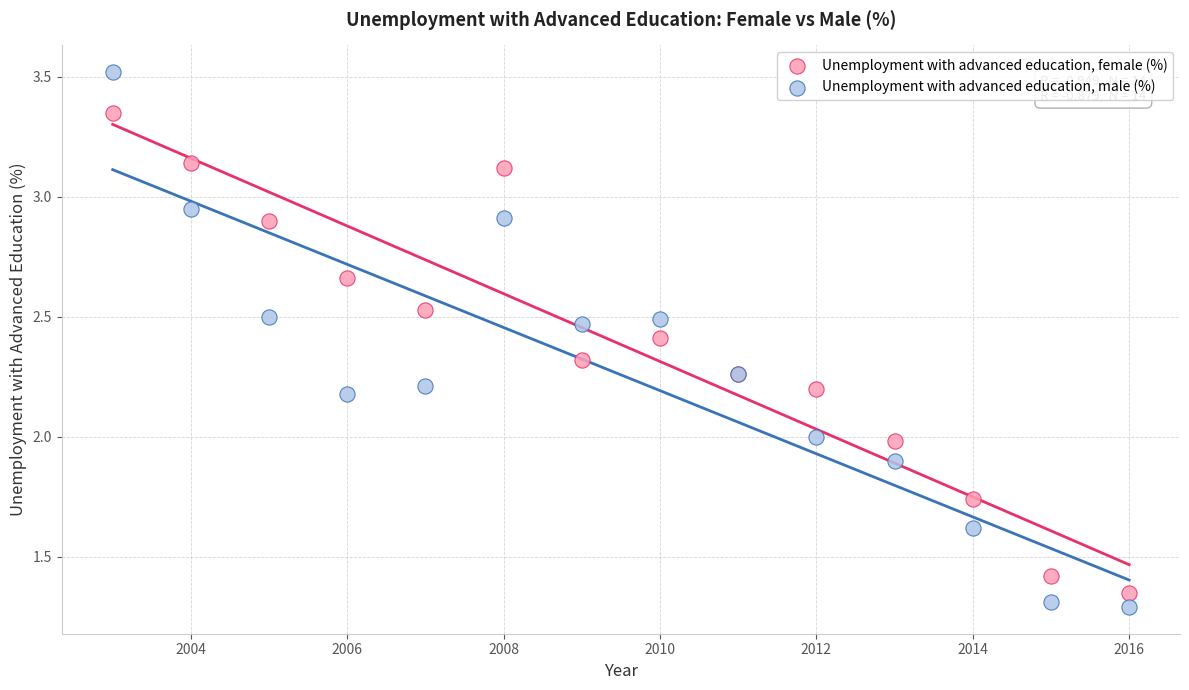

What is the X range (max minus min) for the scatter plot?

13.0